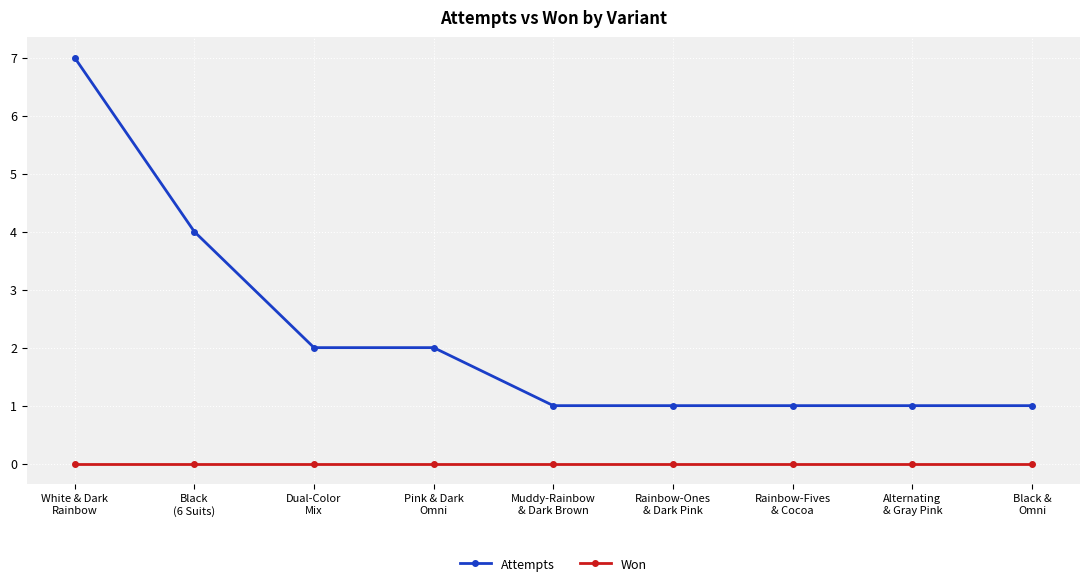

What is the greatest value displayed?

7